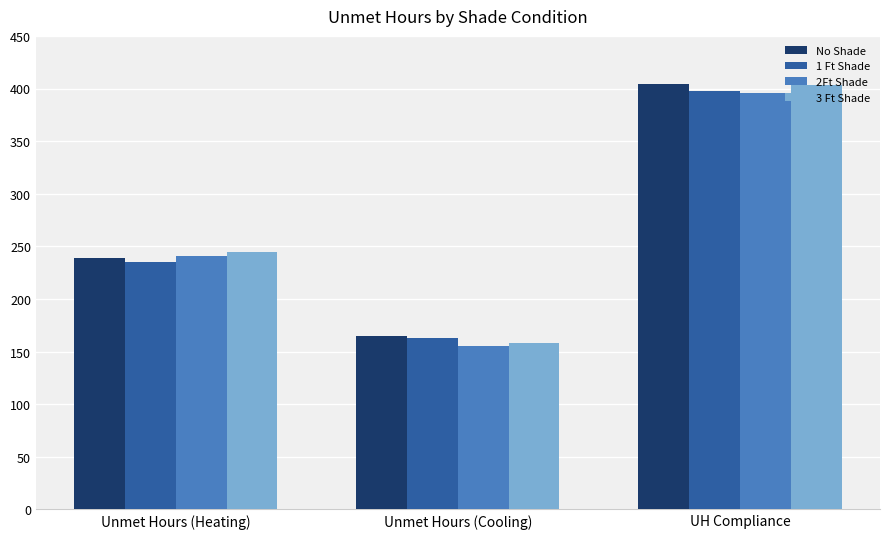

Count the 3 Ft Shade values in the range 158 to 403.

3